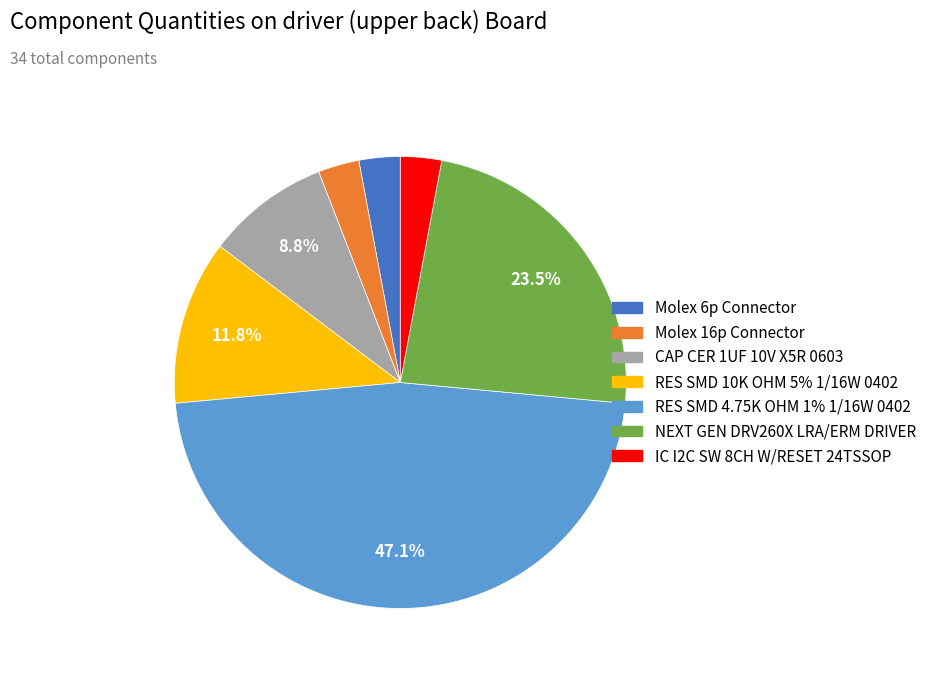

To the nearest percent, what is the difference between the largest and smallest slice percentages?

44%